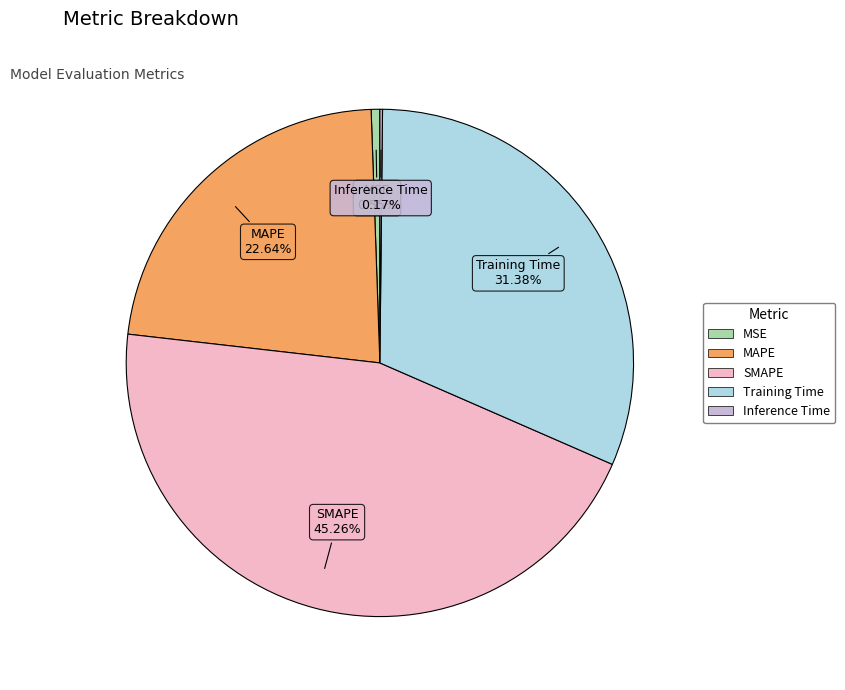

Which has a higher value, MAPE or MSE?

MAPE